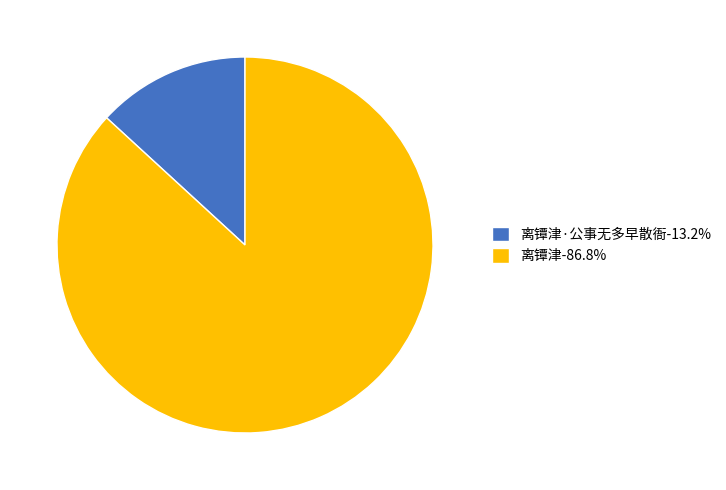

Approximately how many times larger is the value at 离镡津-86.8% compared to 离镡津·公事无多早散衙-13.2%?

6.6